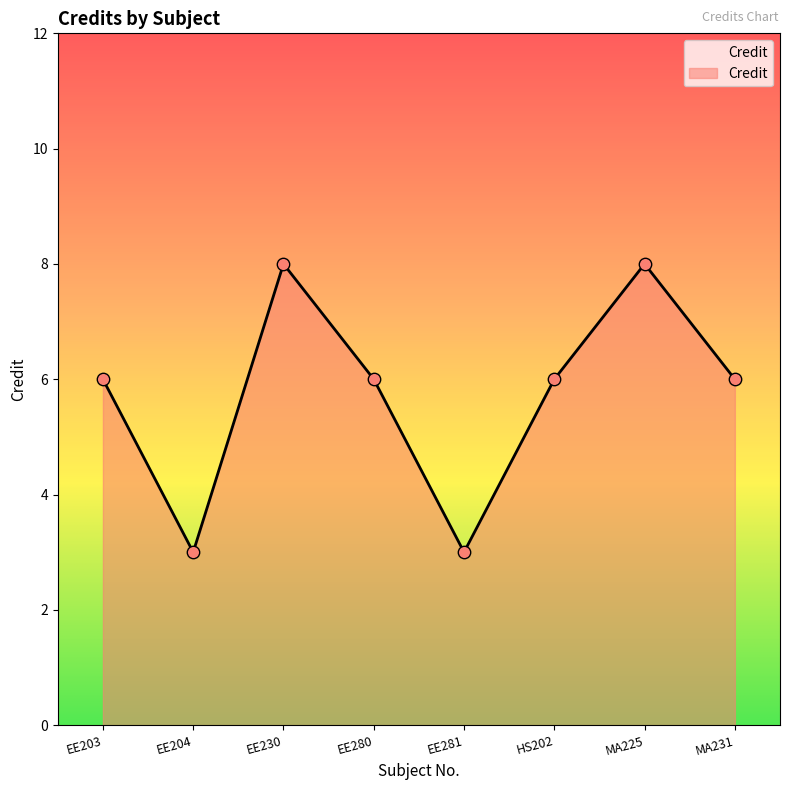

What is the ratio of the value at EE230 to the value at HS202?

1.3